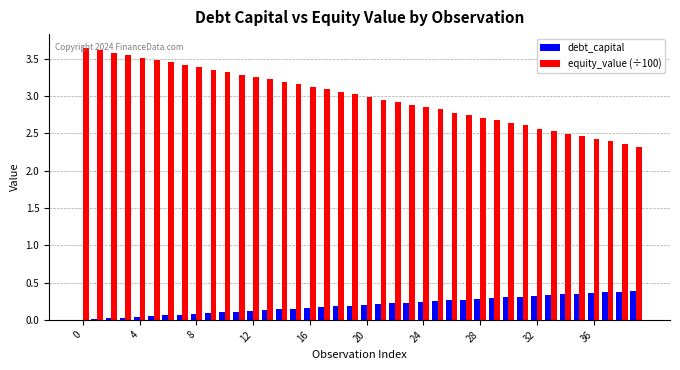

What are all the series names shown in the legend?

debt_capital, equity_value (÷100)